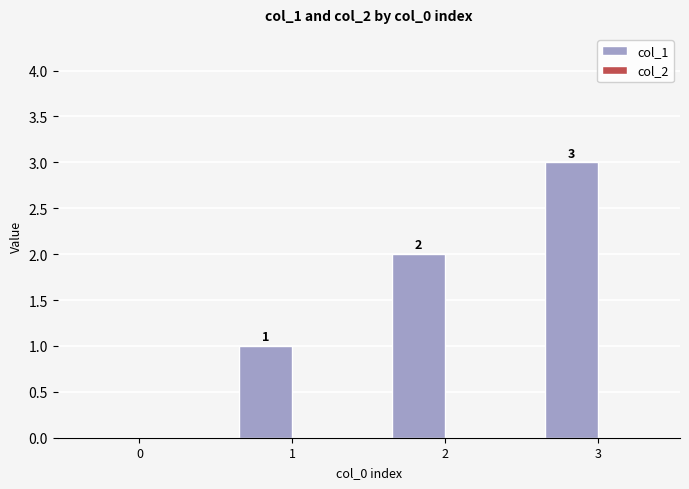

How many values are between 1 and 3?

3